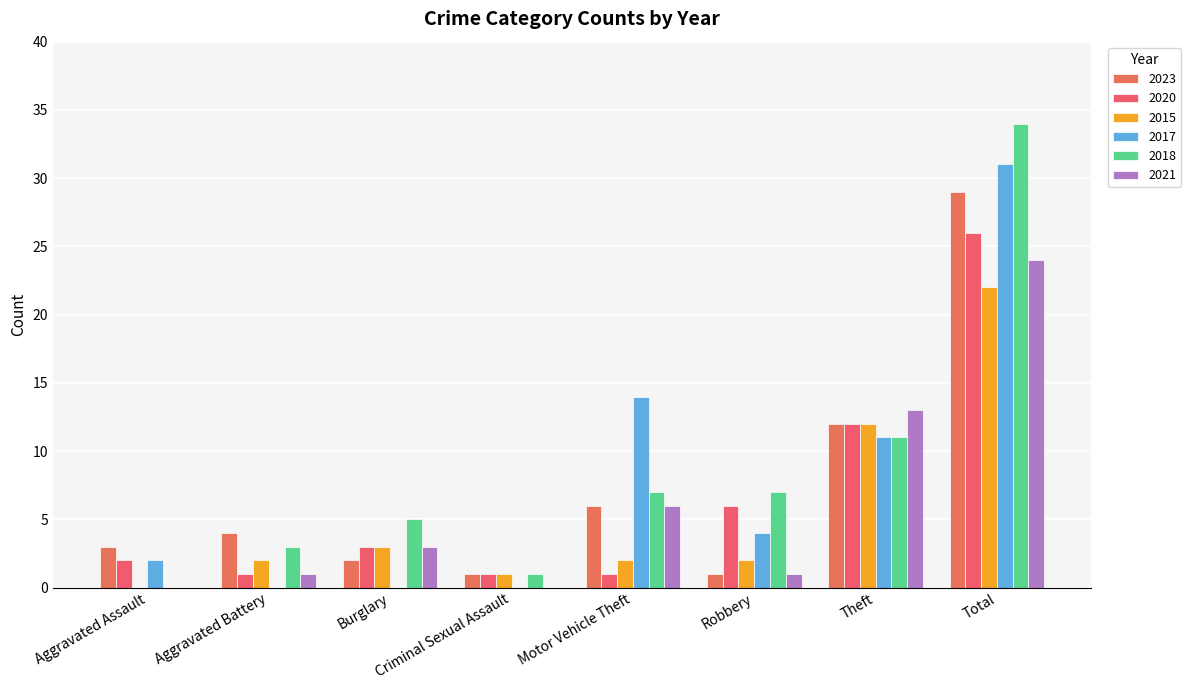

How many series are shown in this chart?

6